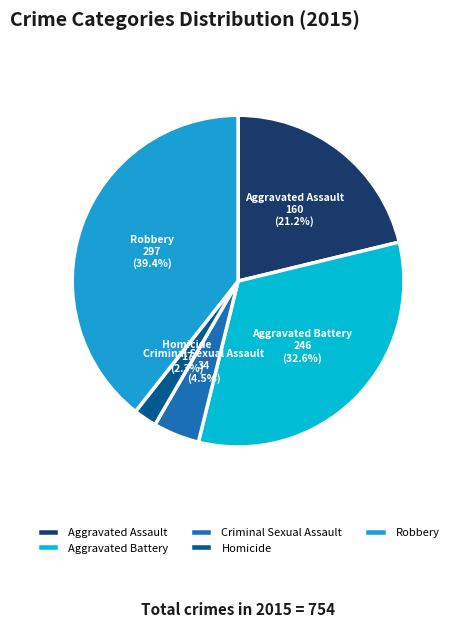

What percentage is the Aggravated Assault slice, to the nearest percent?

21%